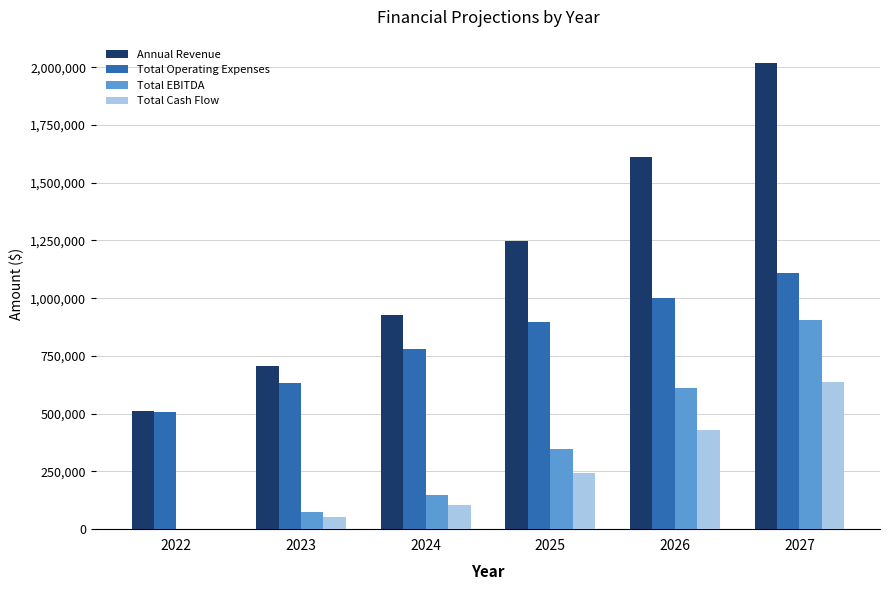

How many series are shown in this chart?

4